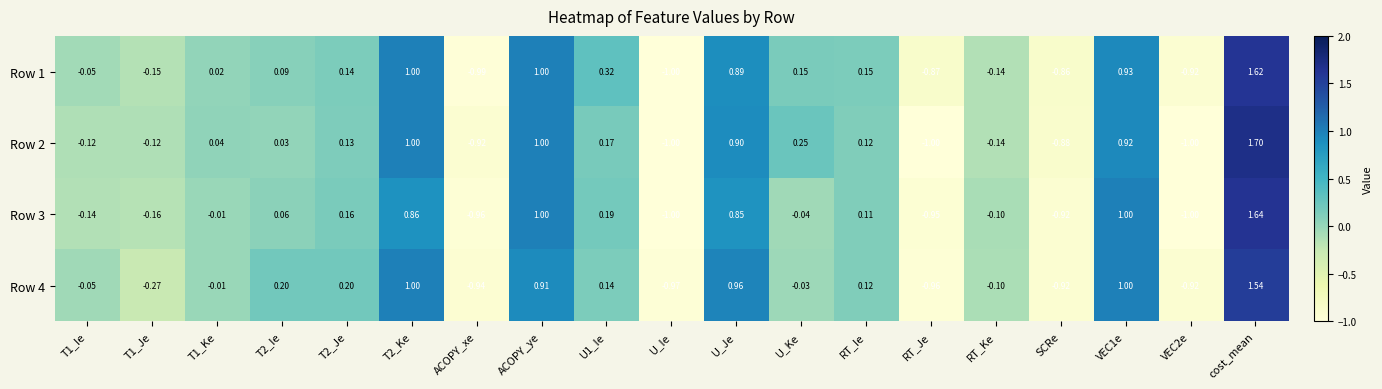

Rank the series at T2_Je from lowest to highest value.

Row 2, Row 1, Row 3, Row 4